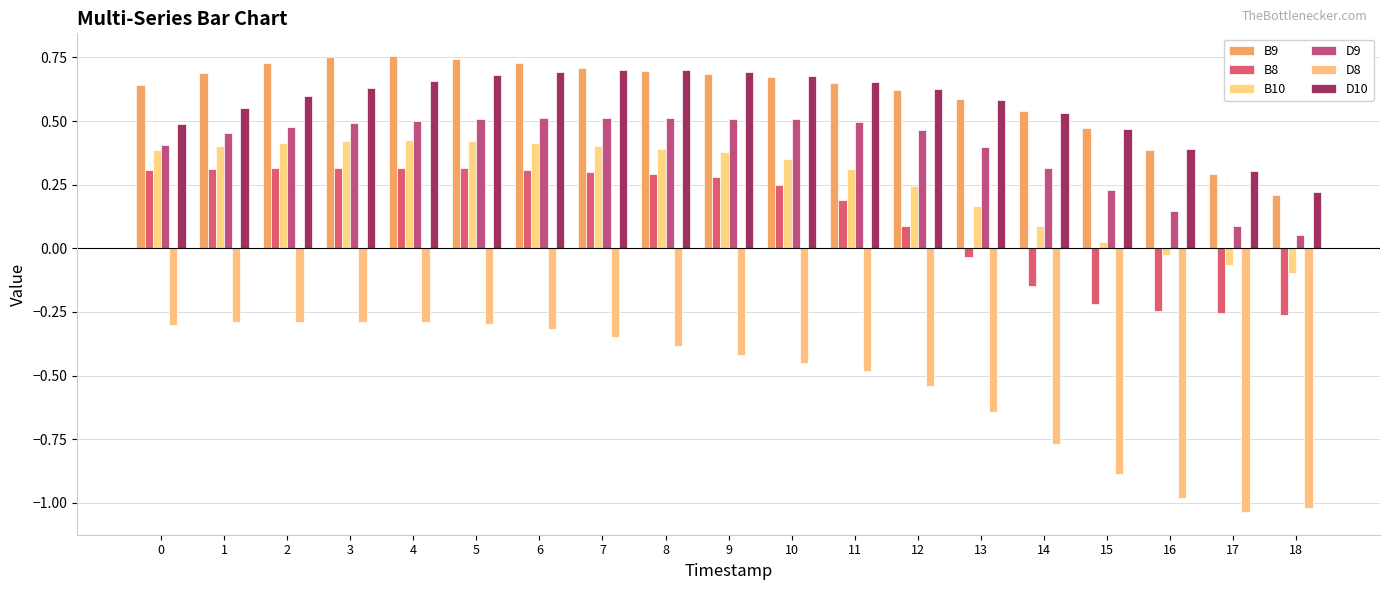

Which series has the widest spread of values?

D8